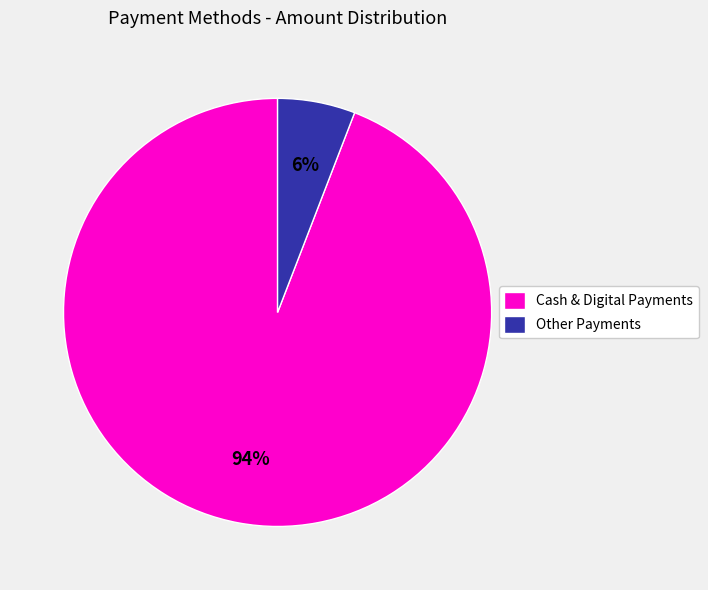

Between Cash & Digital Payments and Other Payments, which is larger?

Cash & Digital Payments